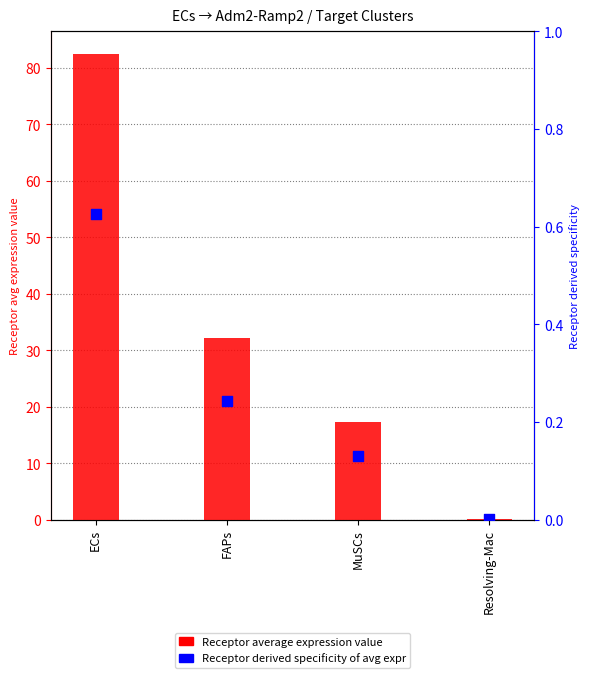

What are all the series names shown in the legend?

Receptor average expression value, Receptor derived specificity of avg expr